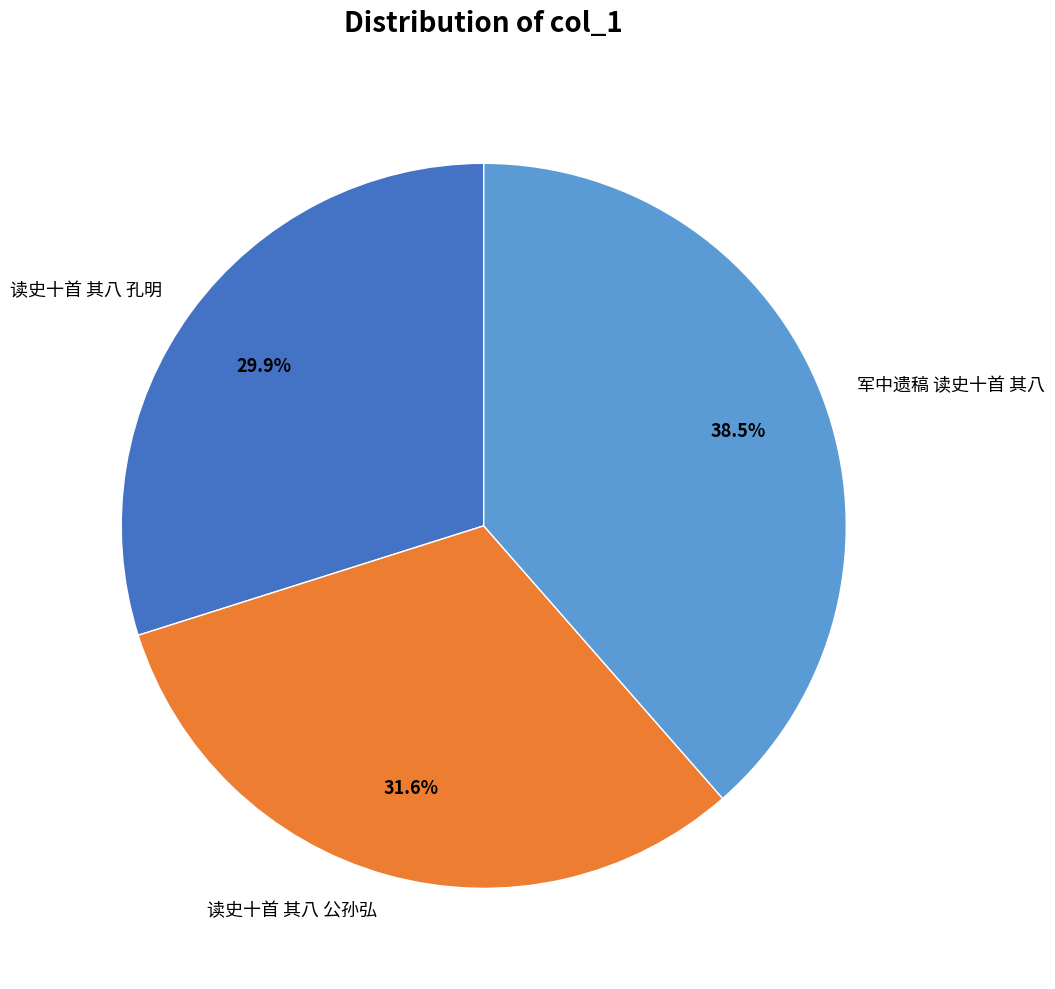

To the nearest percent, what is the average slice percentage?

33%